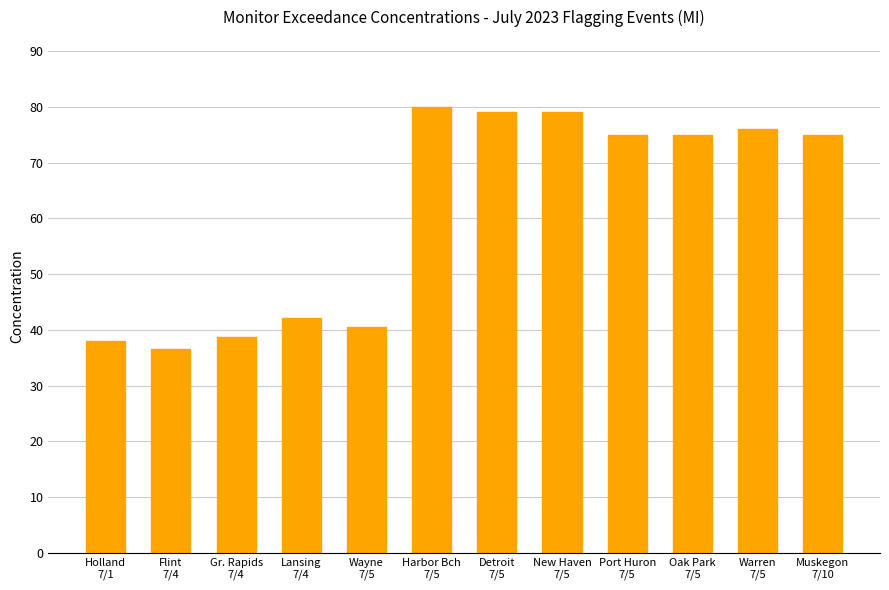

What is the greatest value displayed?

80.0